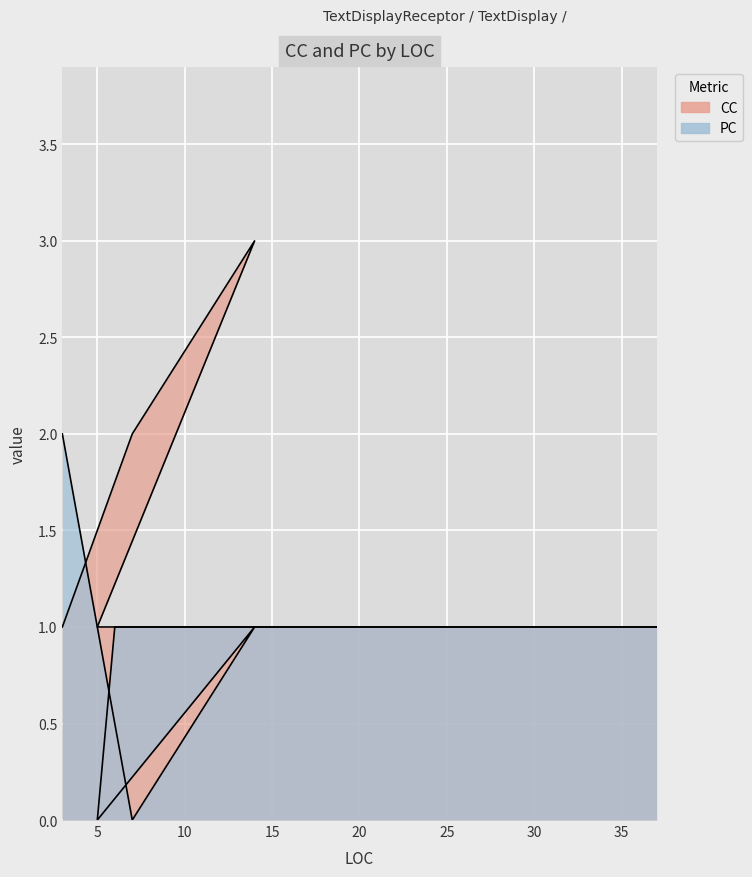

What is the difference between the highest and lowest values at 7?

2